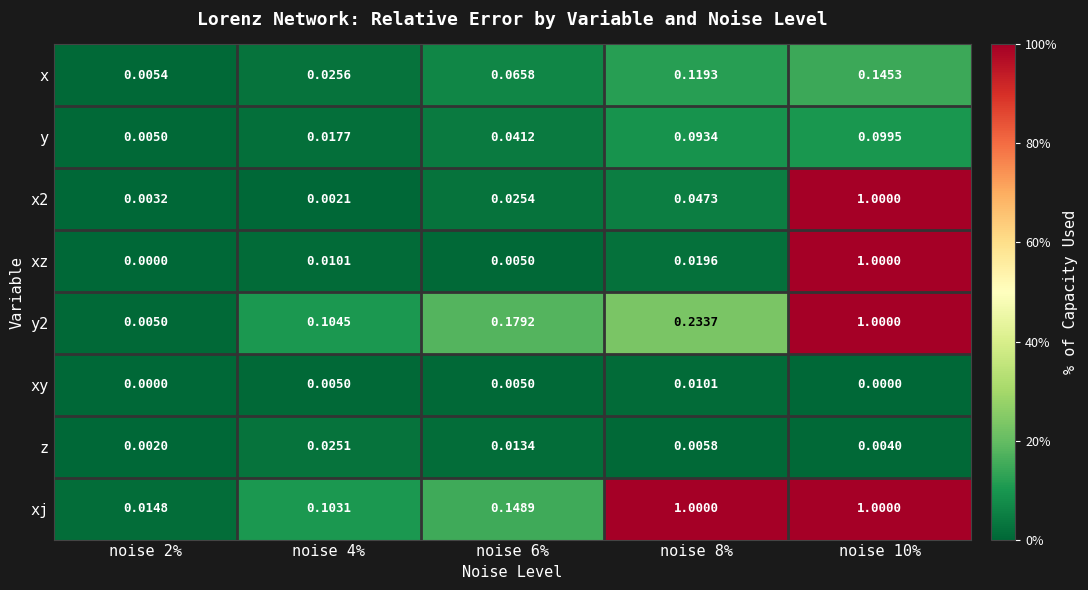

Is the value of z at noise 6% greater than the value of xz at noise 4%?

Yes